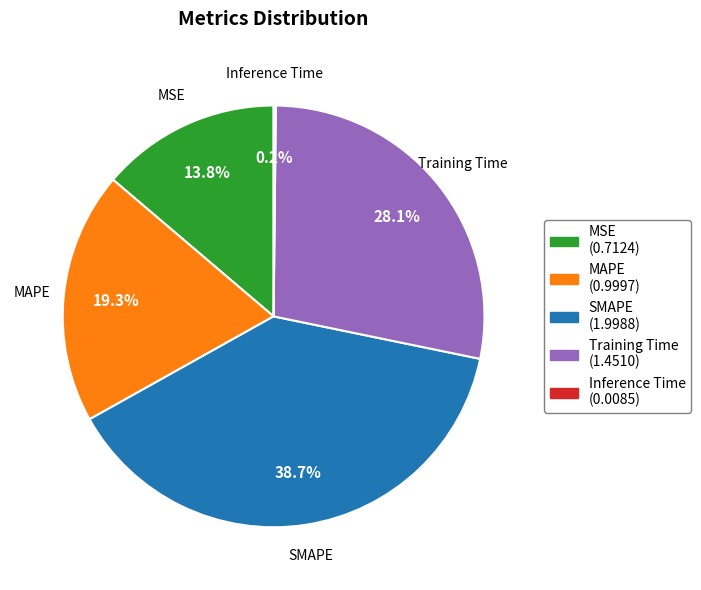

To the nearest percent, what is the average slice percentage?

20%